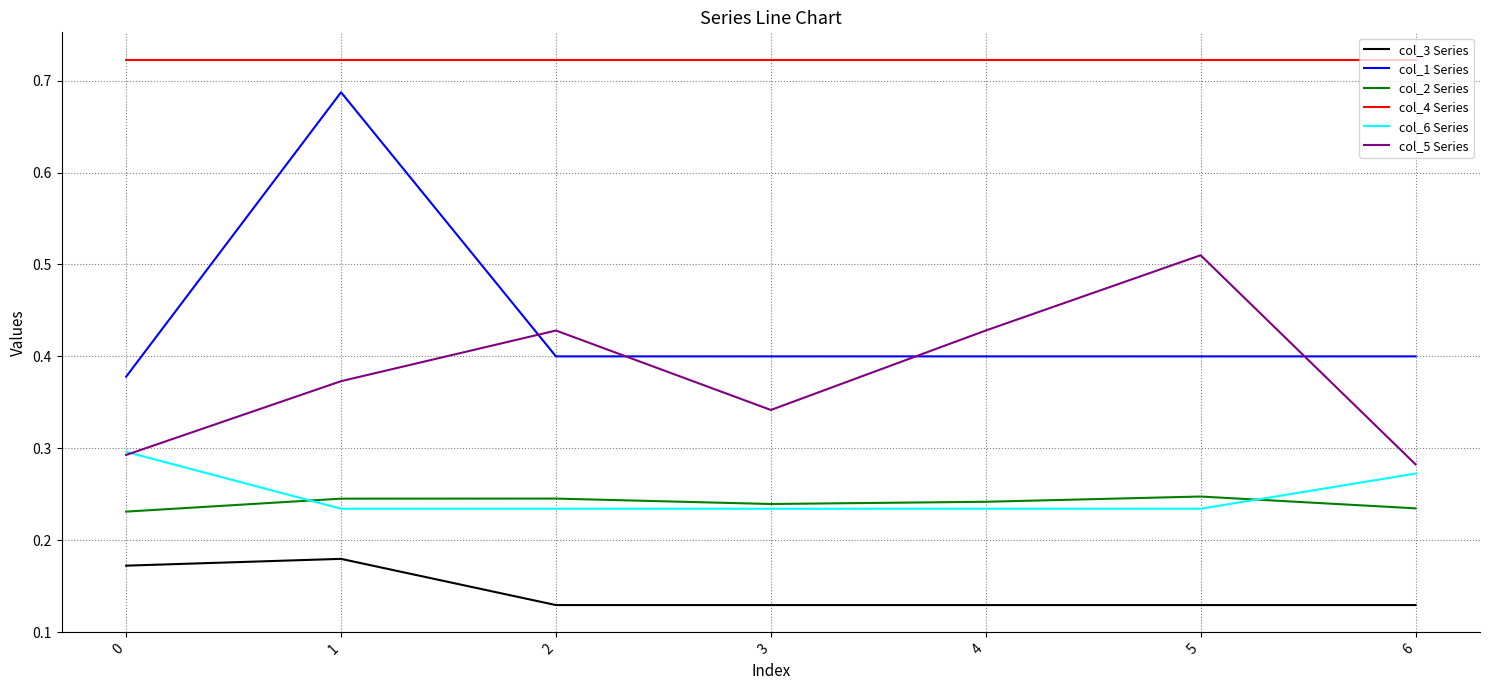

Rank the series at 5 from highest to lowest value.

col_4 Series, col_5 Series, col_1 Series, col_2 Series, col_6 Series, col_3 Series